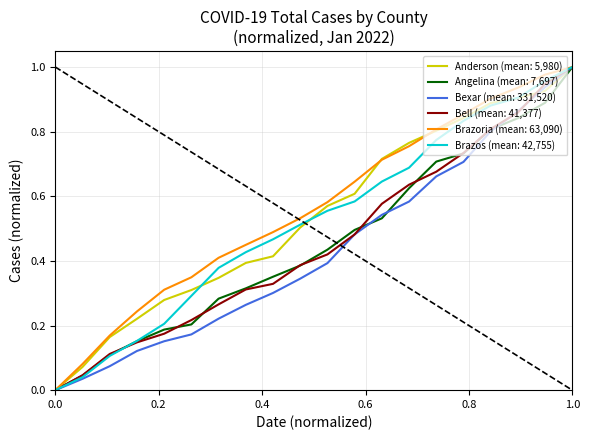

True or false: Bell (mean: 41,377) has a value of 1.0 at 1.0.

True